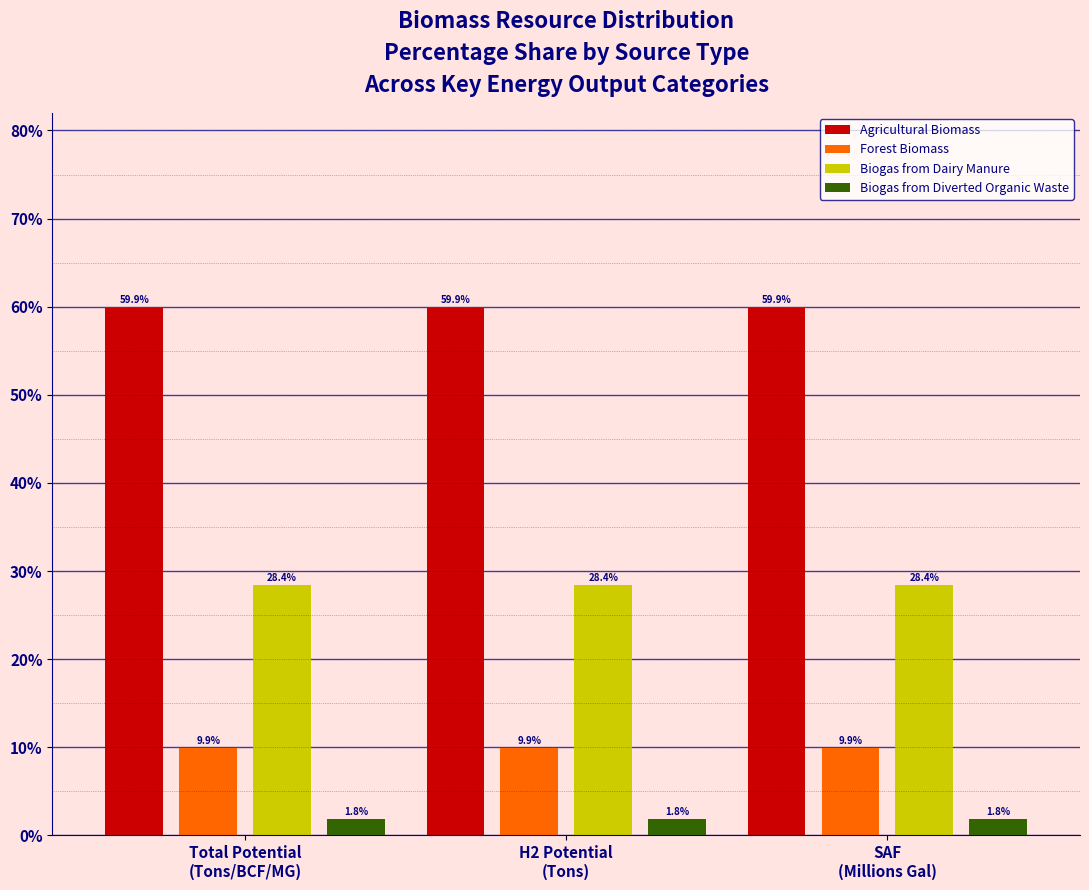

What is the minimum value shown in the chart?

1.8